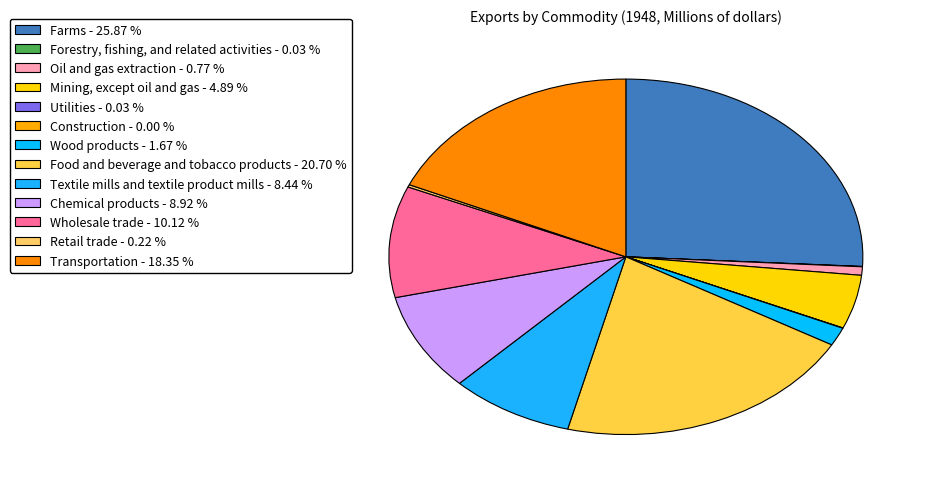

Is Mining, except oil and gas the majority of the pie?

No